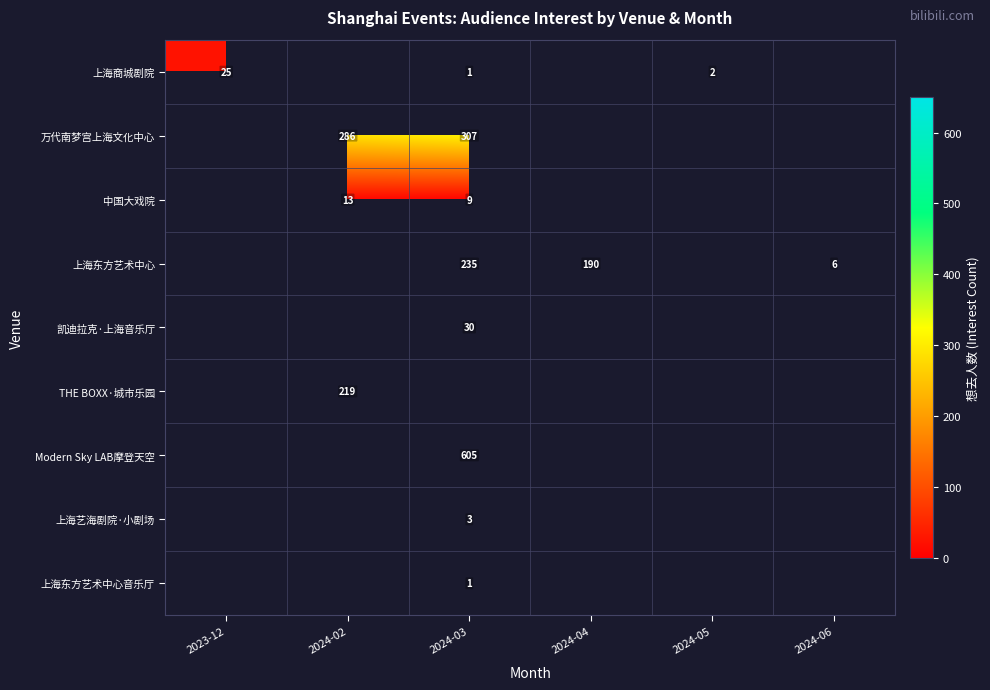

True or false: 万代南梦宫上海文化中心 has a value of 307 at 2024-03.

True